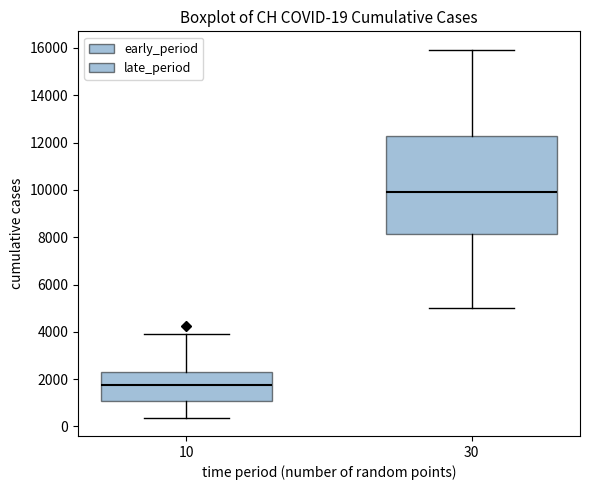

Comparing the boxes themselves (not the whiskers), which one is the tallest?

30